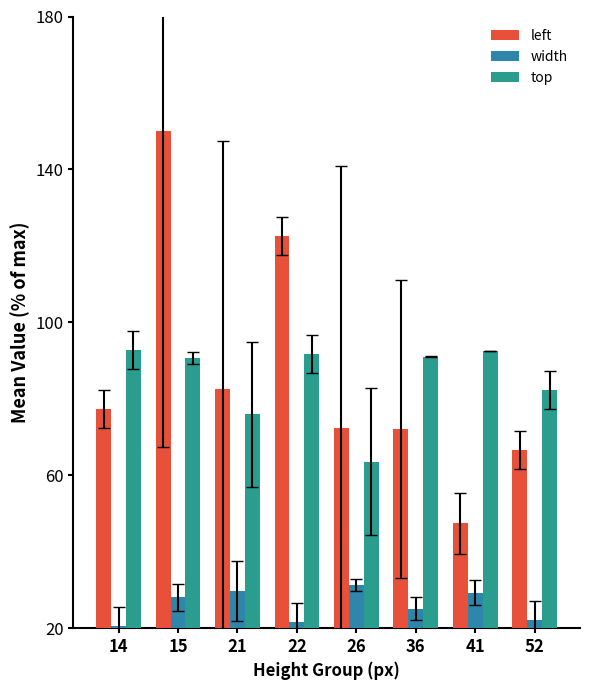

Which series has the largest total across all categories?

left